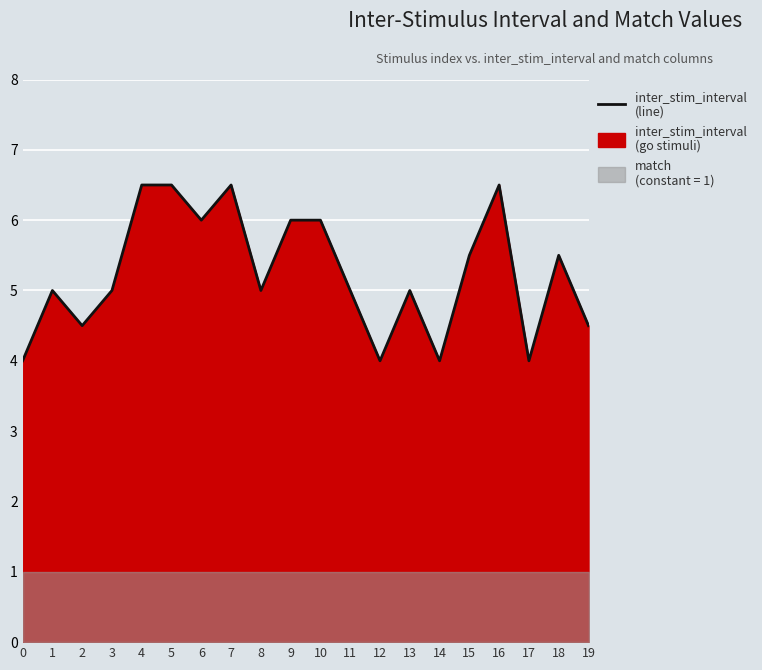

What is the greatest value displayed?

6.5